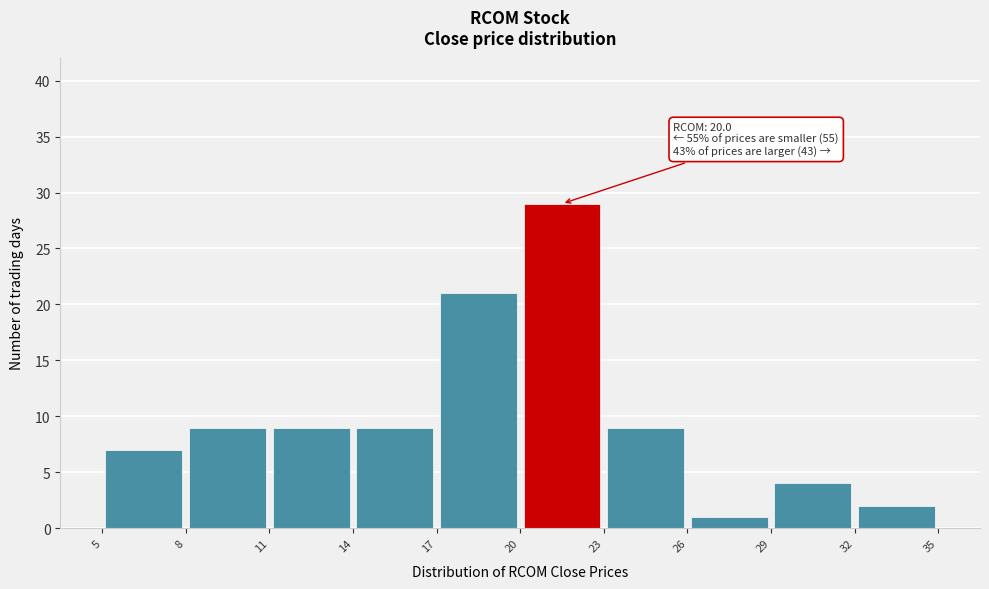

Over which range of the x-axis is the bar tallest?

20 to 23